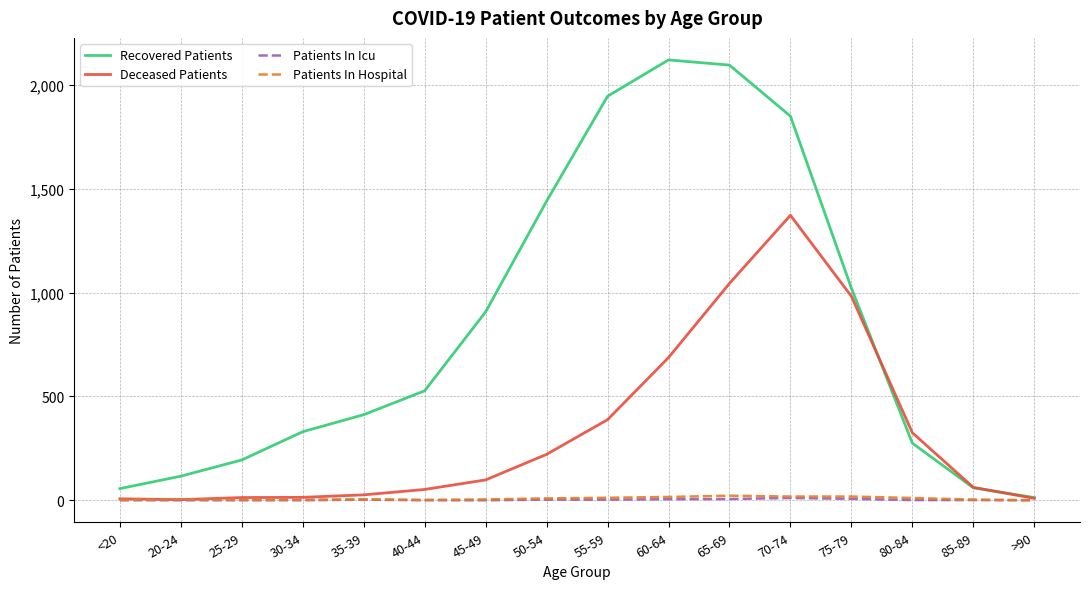

Is it true that Recovered Patients equals 907 at 45-49?

True